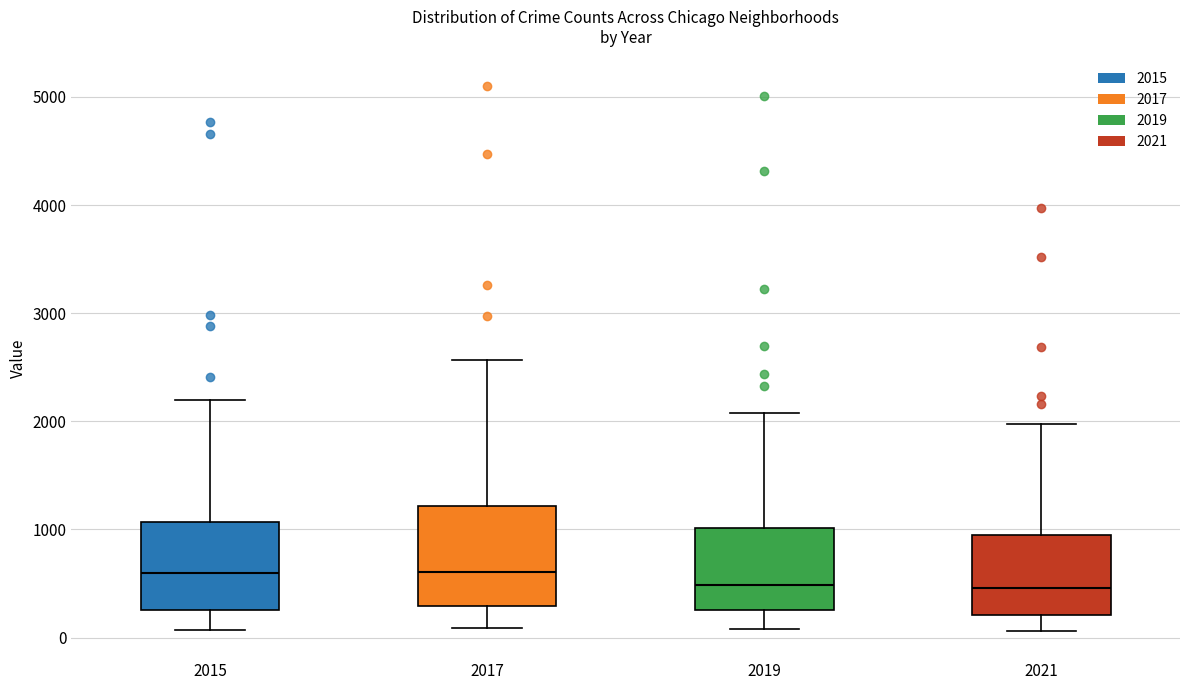

Which box is the tallest, from its lower edge to its upper edge?

2017